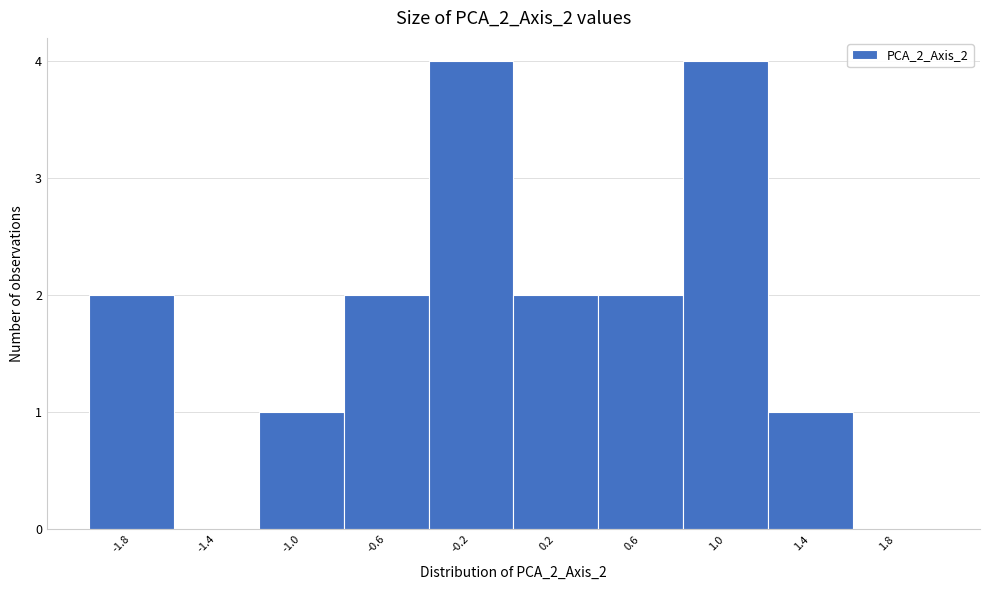

Reading left to right, transcribe this chart: for each bar, give the range it covers on the x-axis and its height. The values are not printed on the chart, so give them approximately, as read against the axis.

-2.0 to -1.6: 2
-1.6 to -1.2: 0
-1.2 to -0.8: 1
-0.8 to -0.4: 2
-0.4 to 0.0: 4
0.0 to 0.4: 2
0.4 to 0.8: 2
0.8 to 1.2: 4
1.2 to 1.6: 1
1.6 to 2.0: 0